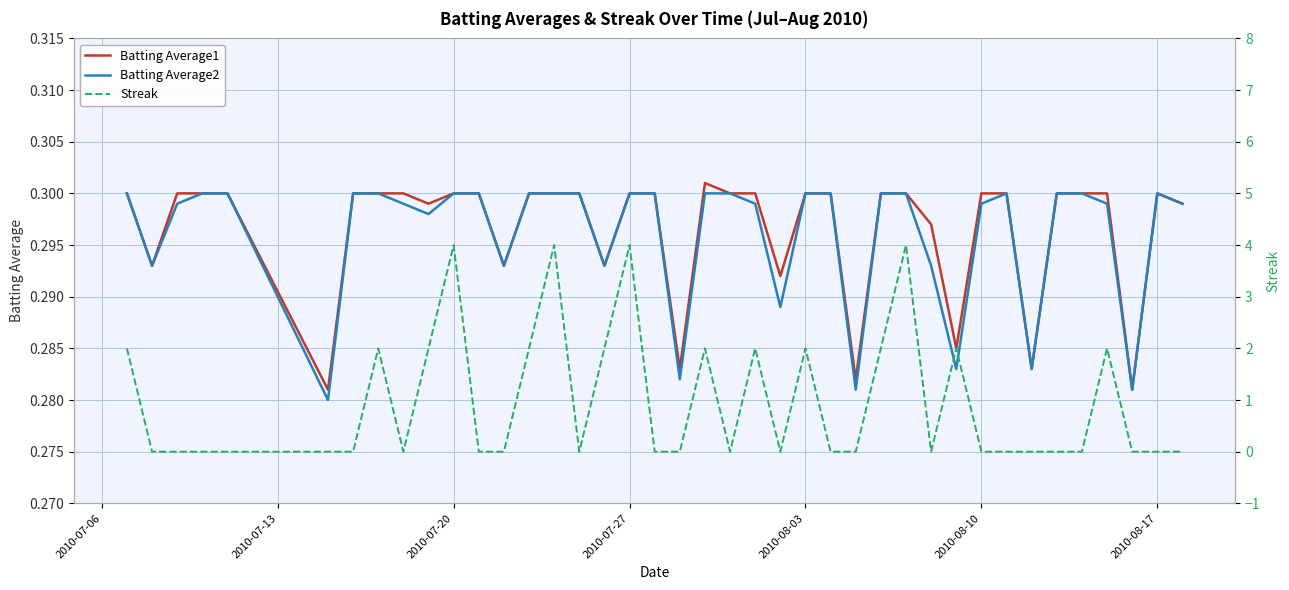

True or false: Batting Average2 has a value of 0.3 at 2010-08-03.

True